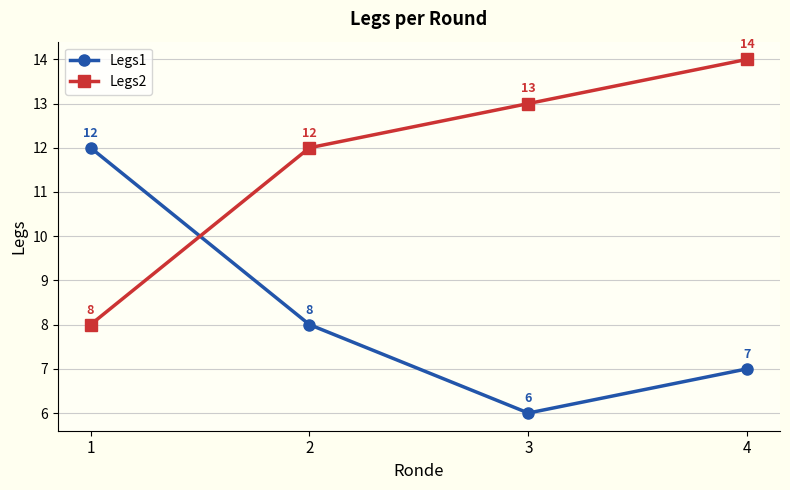

What is the sum of all Legs2 values?

47